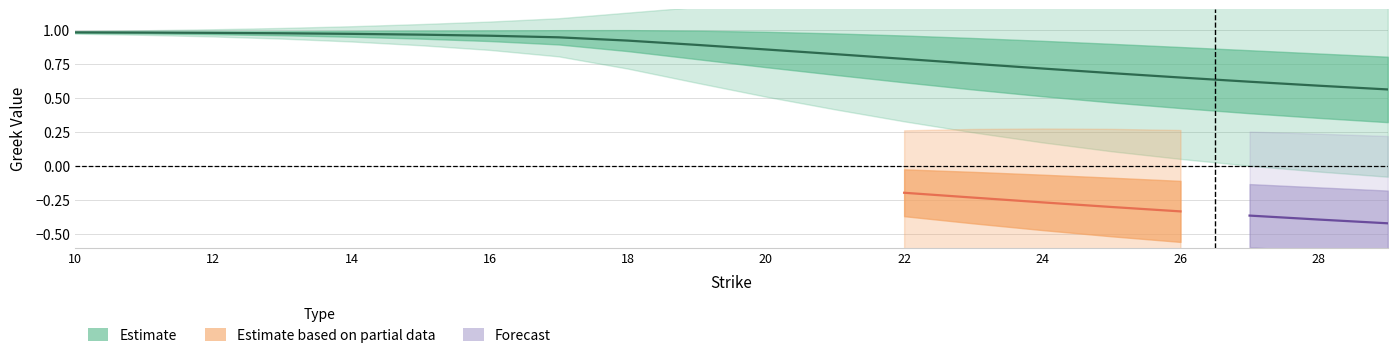

How many lines are shown in the chart?

4